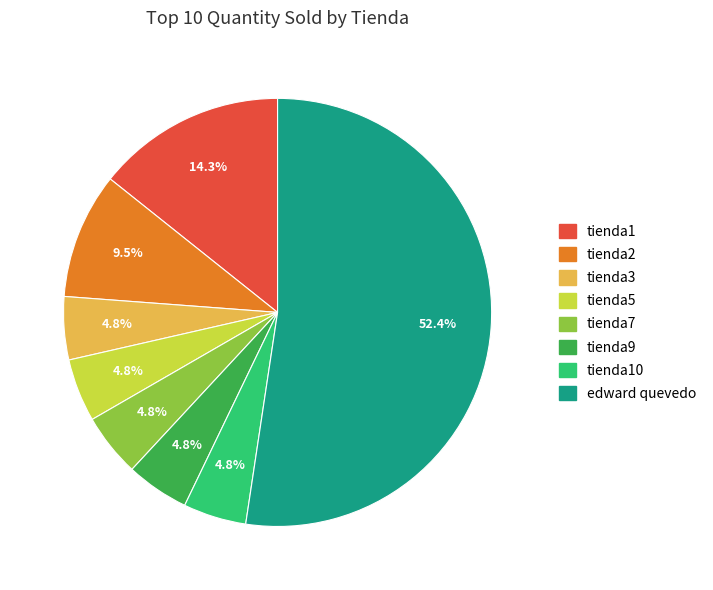

To the nearest percent, what portion does tienda1 represent?

14%